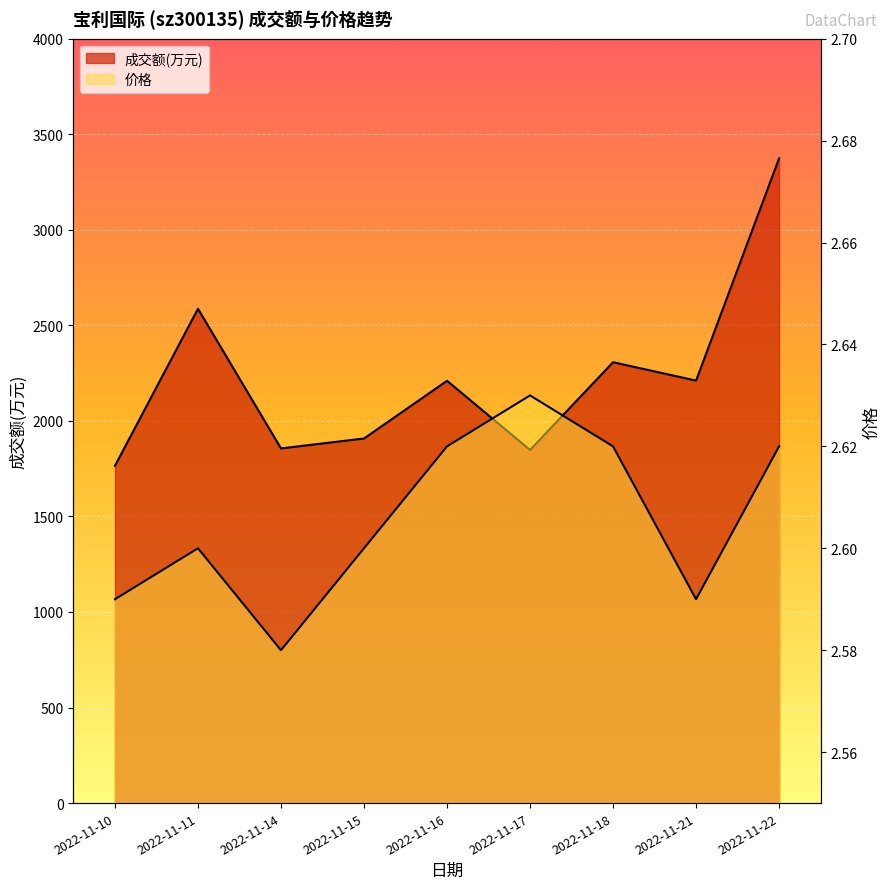

The value of 成交额(万元) at 2022-11-22 is 5880.7. True or false?

False